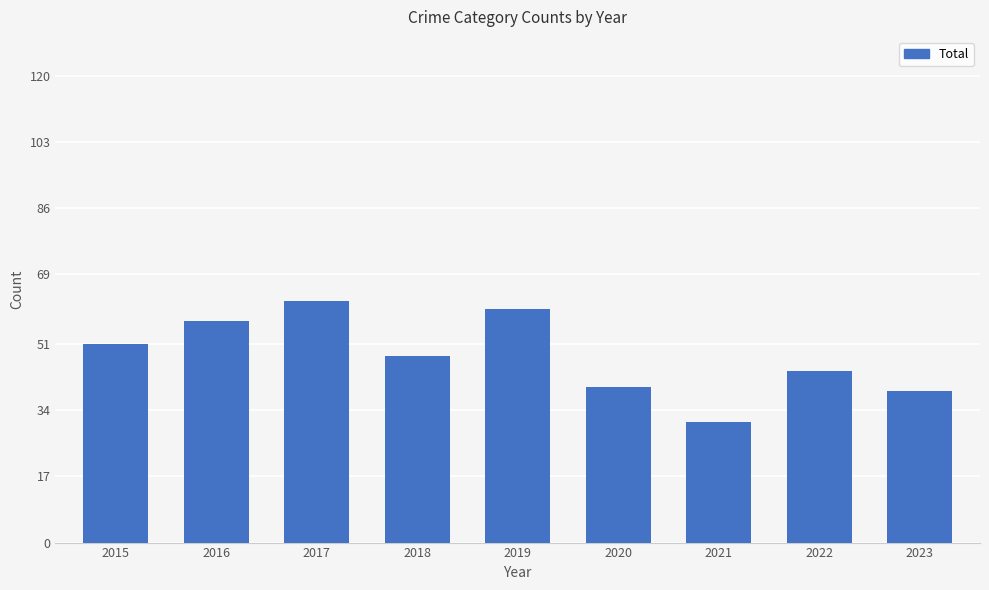

What is the smallest value displayed?

31